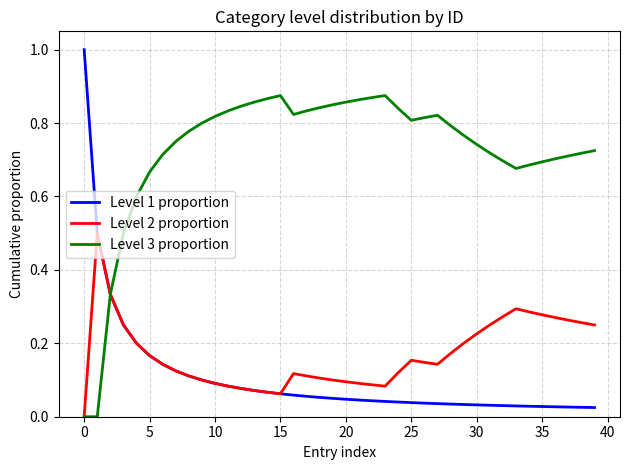

In Level 3 proportion, how many points are higher than both neighbors (excluding endpoints)?

3